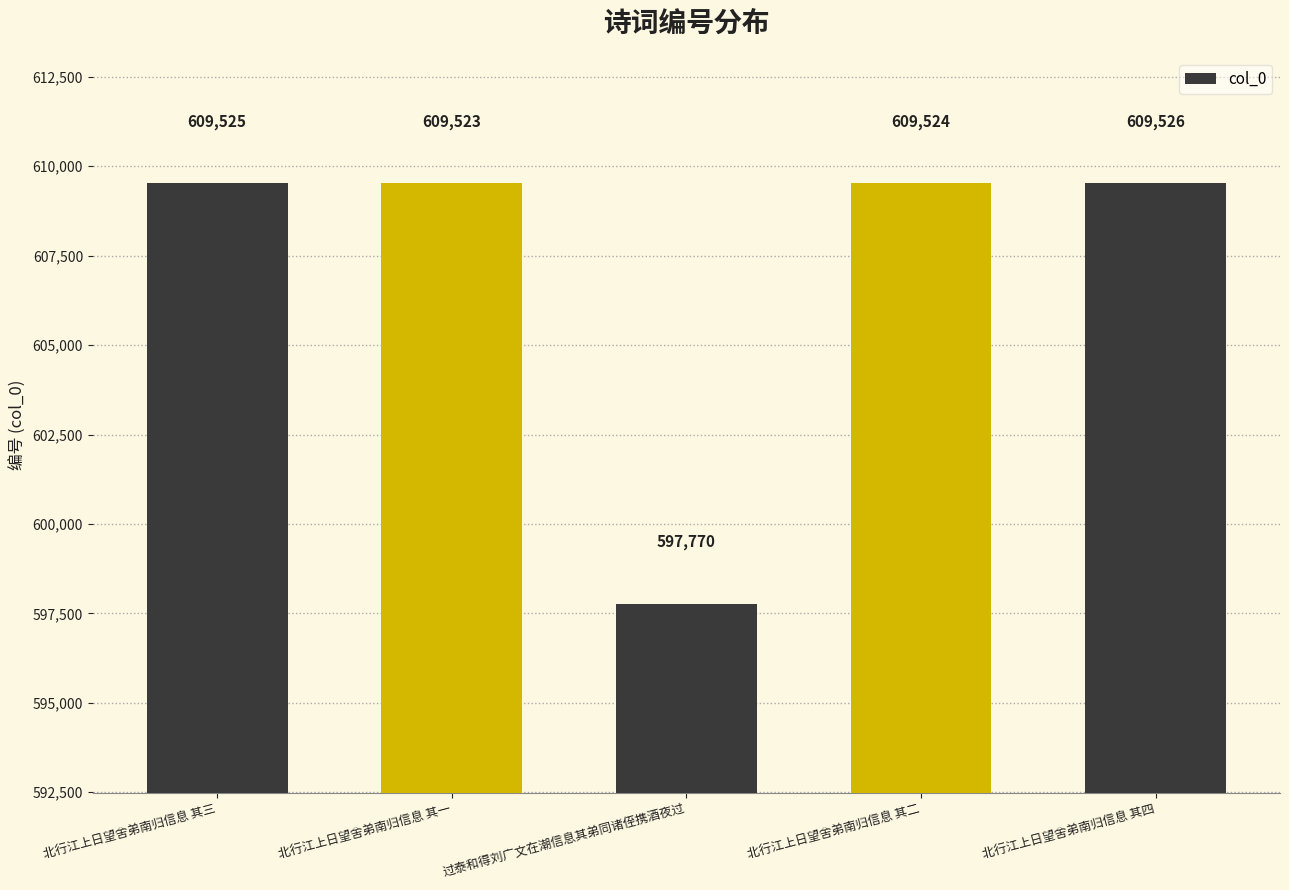

What is the label of the 2nd bar from the left?

北行江上日望舍弟南归信息 其一